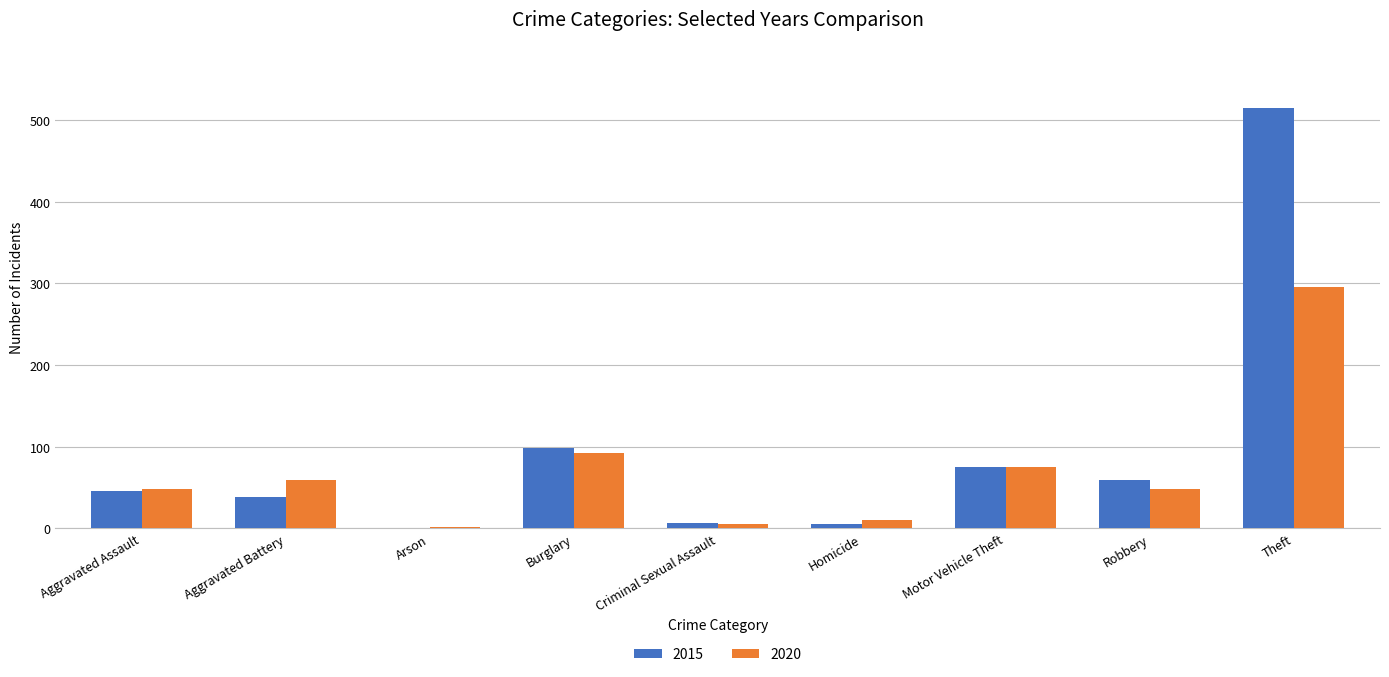

What is the highest value of the 2020 series?

296